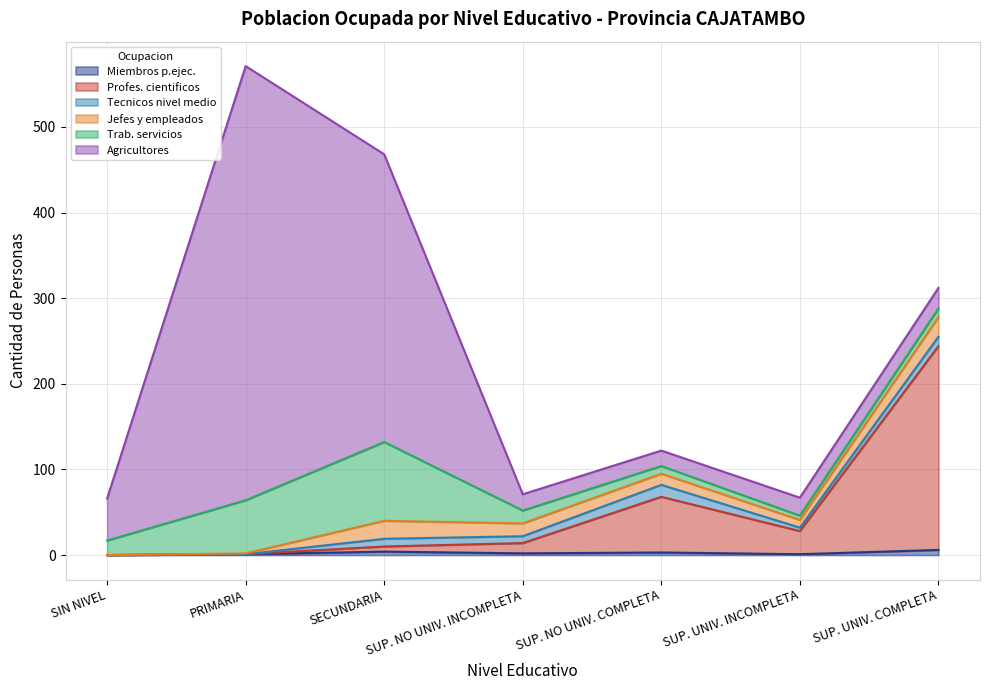

Which series has the widest spread of values?

Agricultores